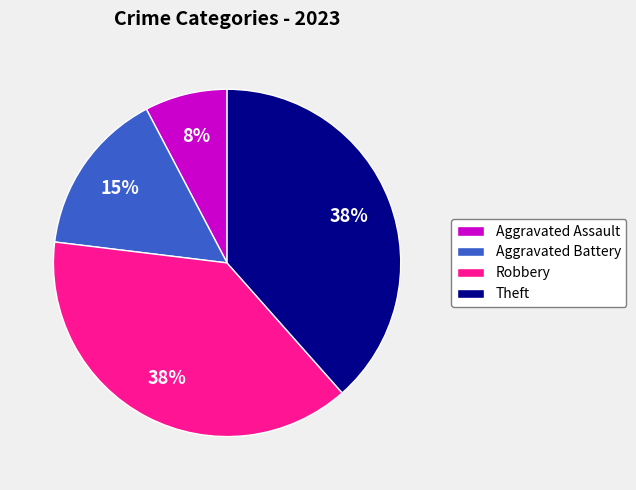

Which category has the smallest portion of the pie?

Aggravated Assault